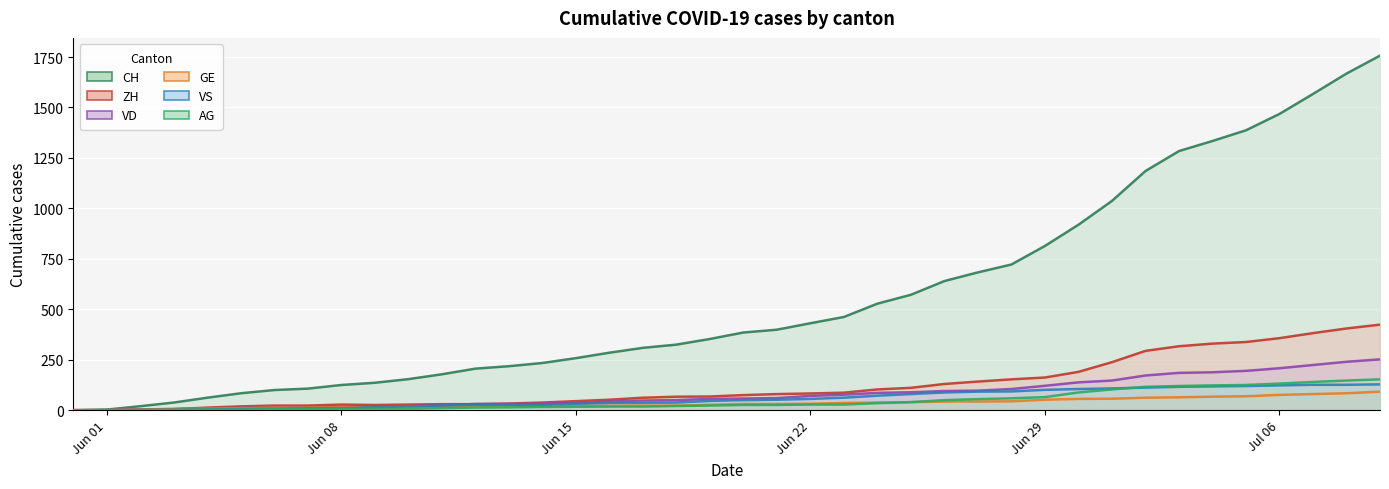

Between 2020-06-02 and 2020-06-25, which series saw the biggest shift?

CH